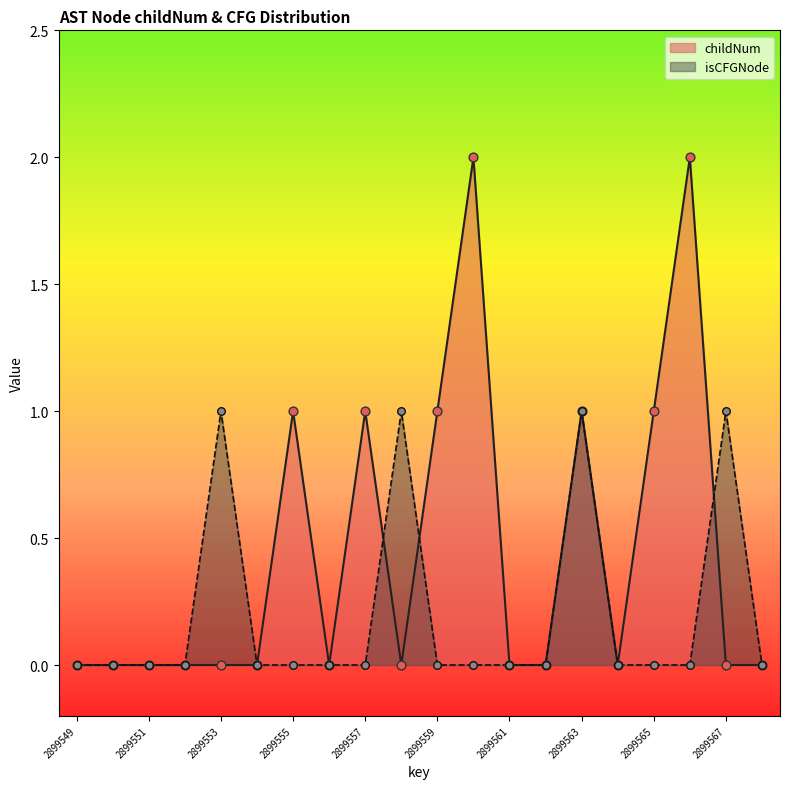

What is the total value across all series at 2899567?

1